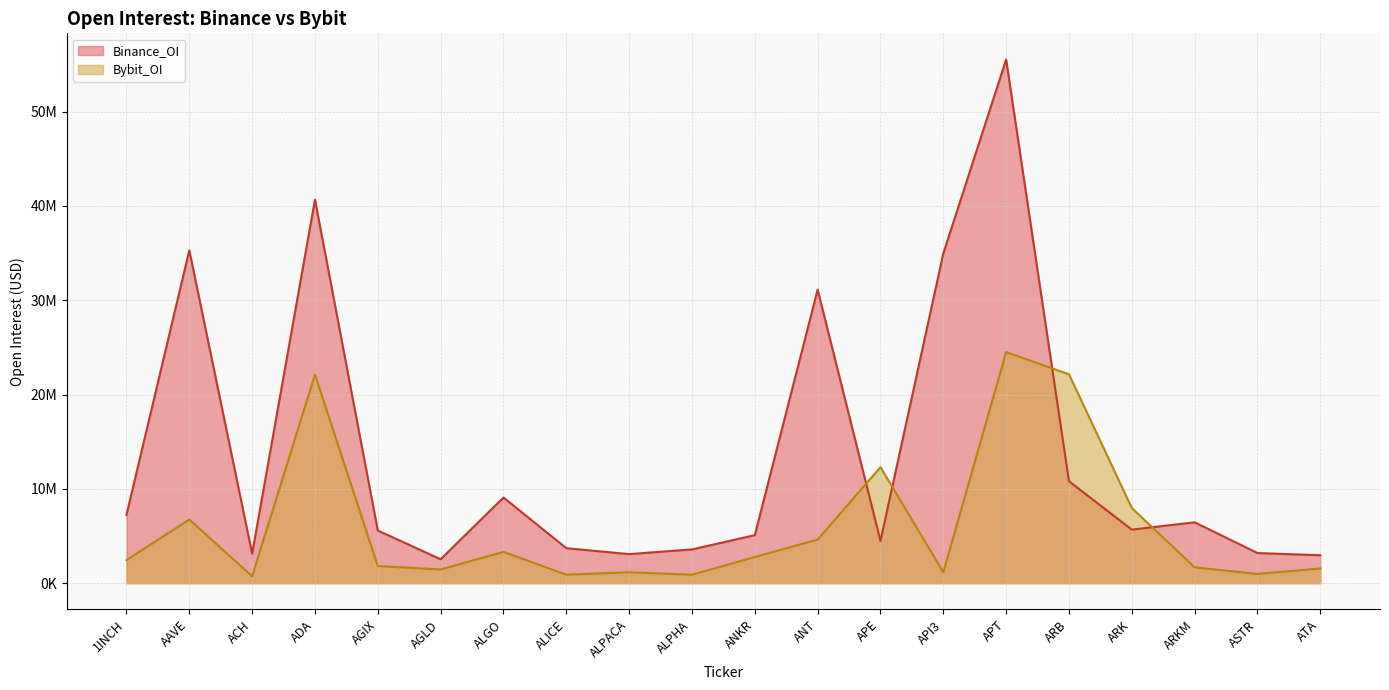

Does the chart display data point markers on the line(s)?

No